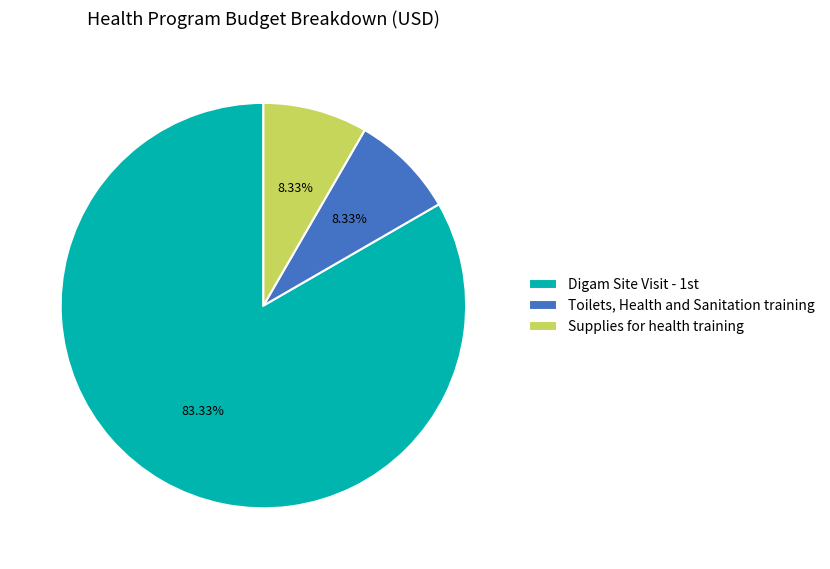

The Toilets, Health and Sanitation training slice represents 3% of the pie. True or false?

False